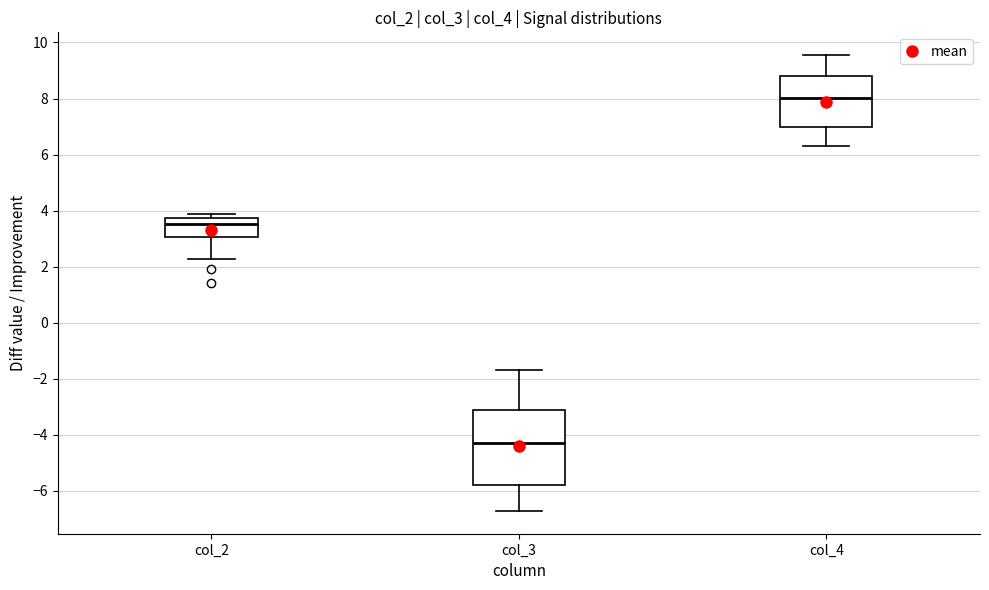

Reading left to right, transcribe this box plot: for each box, give where its median line is, the range the box spans, and where its two whiskers end, as read against the y-axis. The values are not printed on the chart, so give them approximately, as read against the axis.

col_2: median 3.6, box 3.0 to 3.8, whiskers 2.2 to 3.8 (just above the box's upper edge)
col_3: median -4.4, box -5.8 to -3.2, whiskers -6.8 to -1.6
col_4: median 8.0, box 7.0 to 8.8, whiskers 6.2 to 9.6